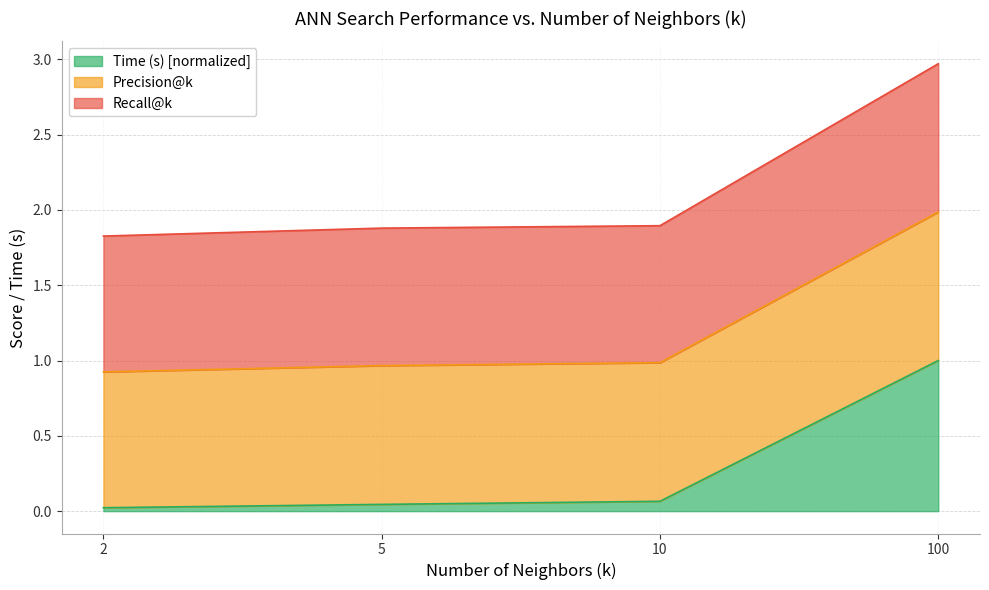

True or false: Recall@k has a value of 3.2 at 10.

False